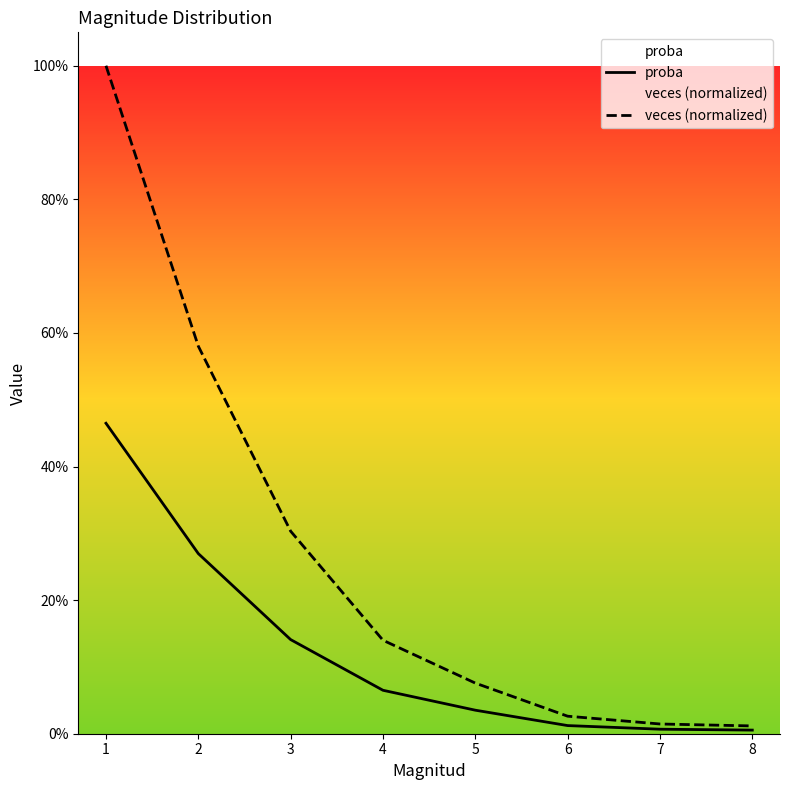

Which series has the largest range (max minus min)?

veces (normalized)